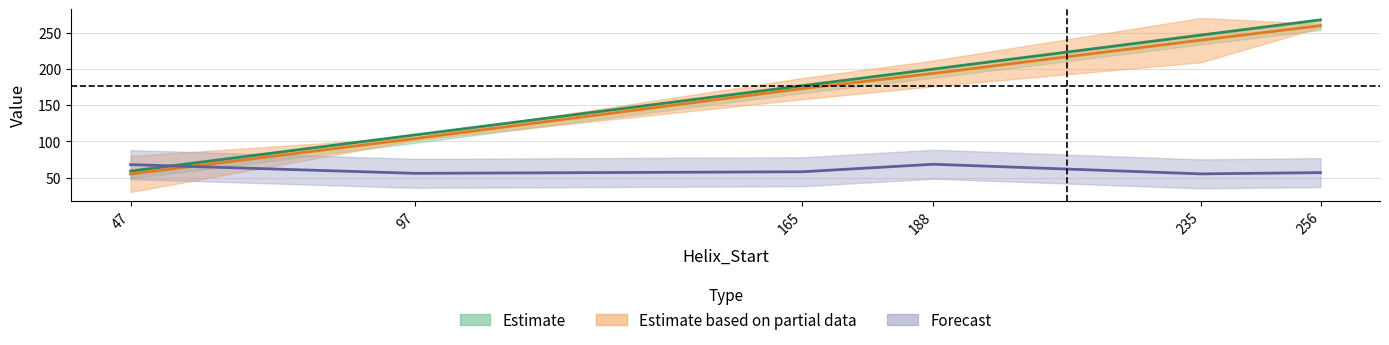

In n_radius, how many points are higher than both neighbors (excluding endpoints)?

1